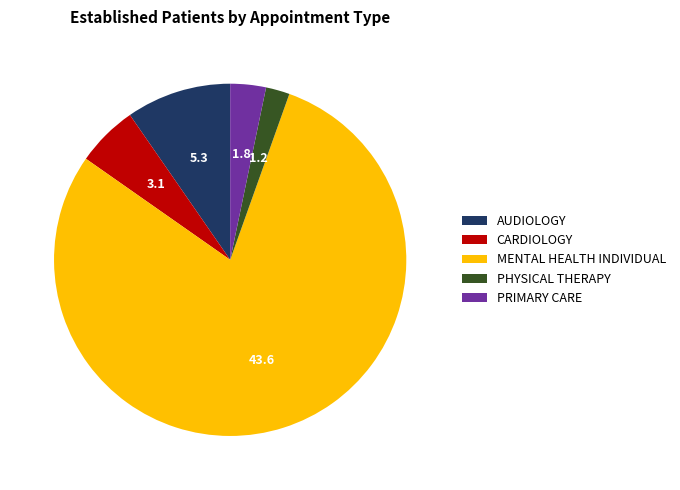

The PHYSICAL THERAPY slice represents 2% of the pie. True or false?

True